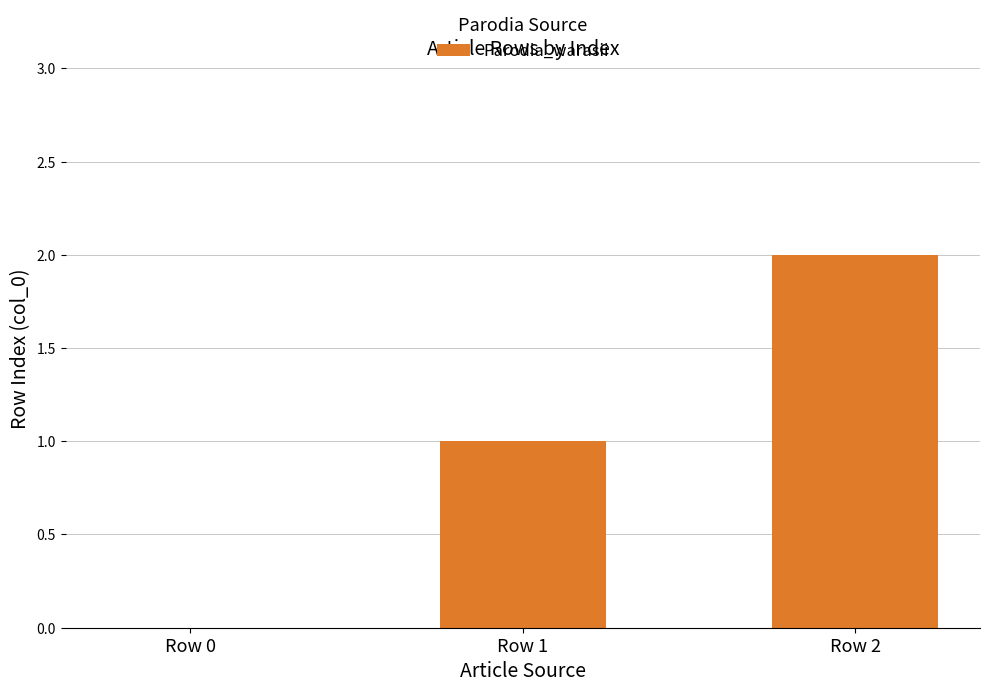

Does the chart contain stacked bars?

No